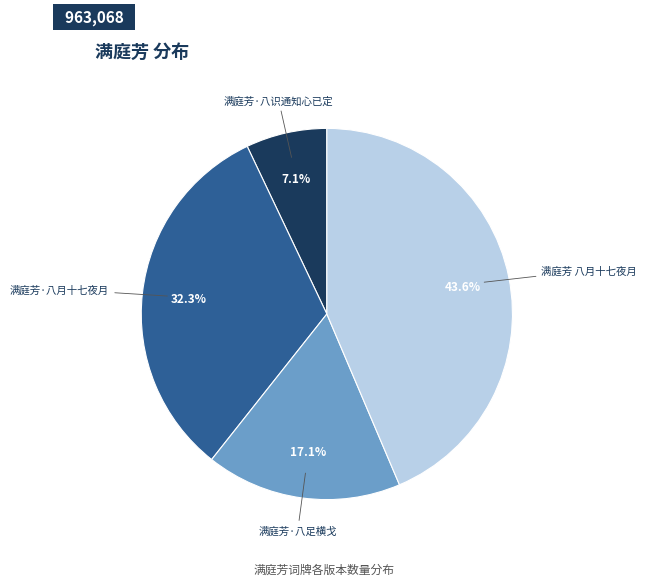

Is there any slice that represents more than half of the pie?

No